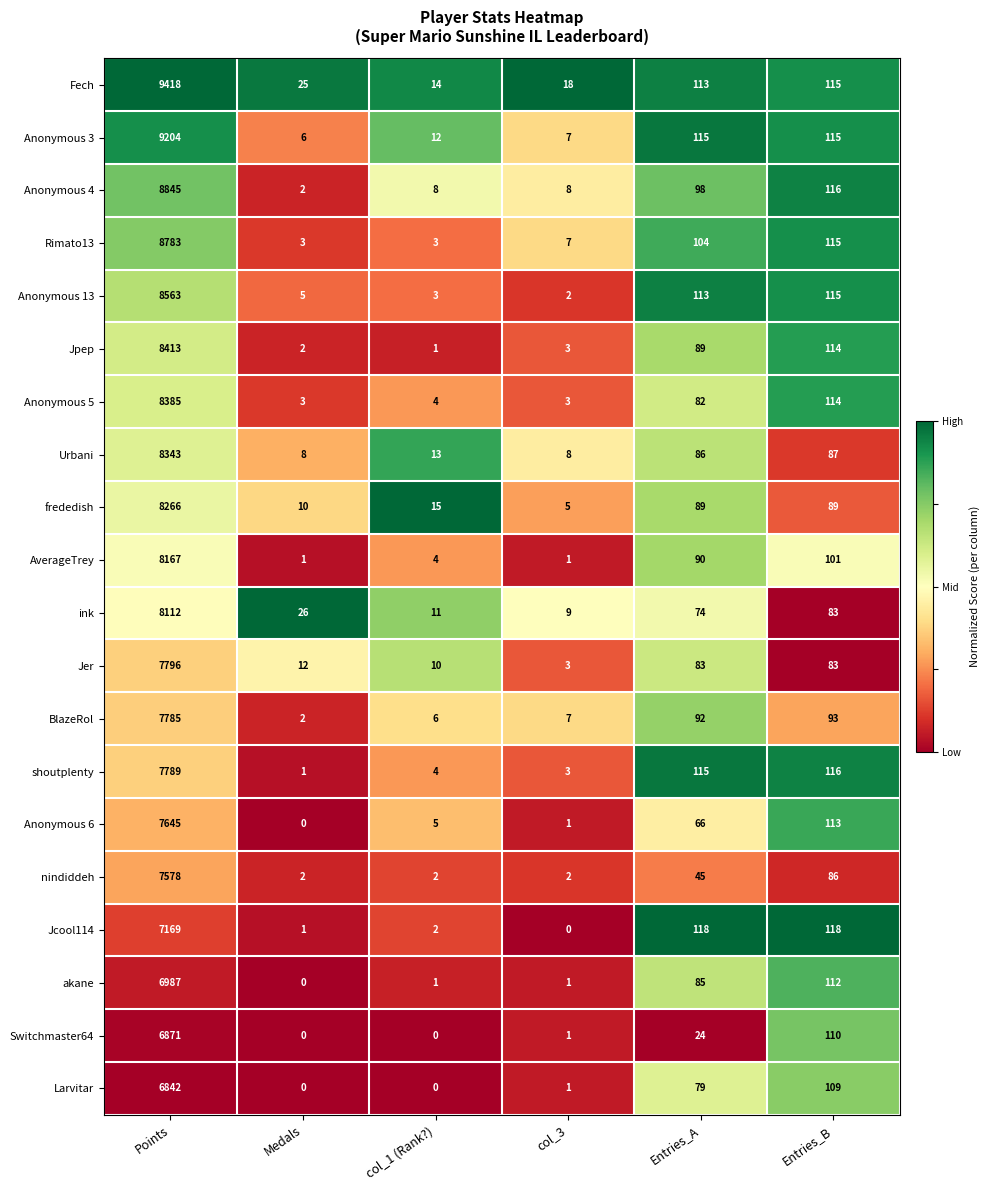

Rank the series by their maximum value, from lowest to highest.

Larvitar, Switchmaster64, akane, Jcool114, nindiddeh, Anonymous 6, BlazeRol, shoutplenty, Jer, ink, AverageTrey, frededish, Urbani, Anonymous 5, Jpep, Anonymous 13, Rimato13, Anonymous 4, Anonymous 3, Fech